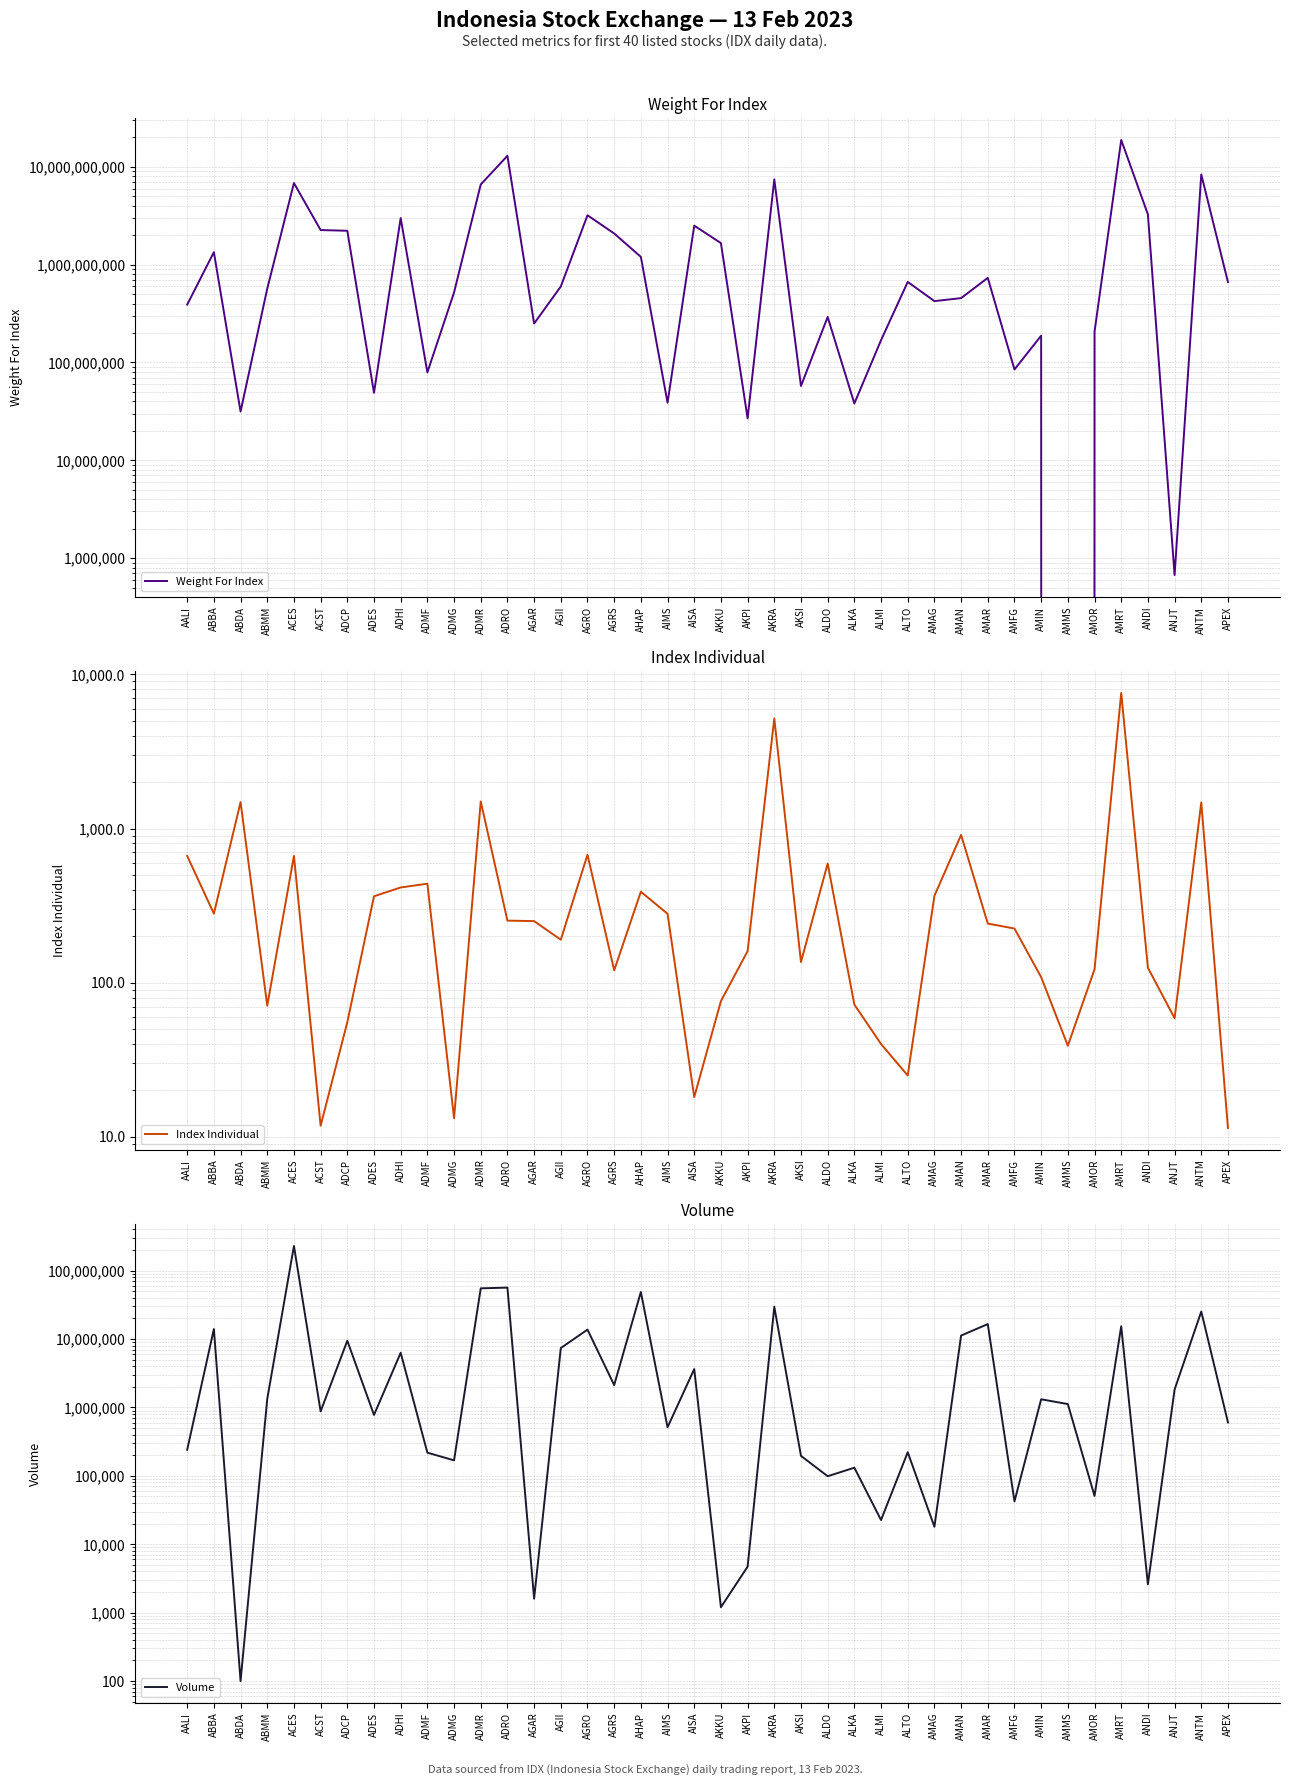

Between AALI and AMAG, which series saw the biggest shift?

Weight For Index